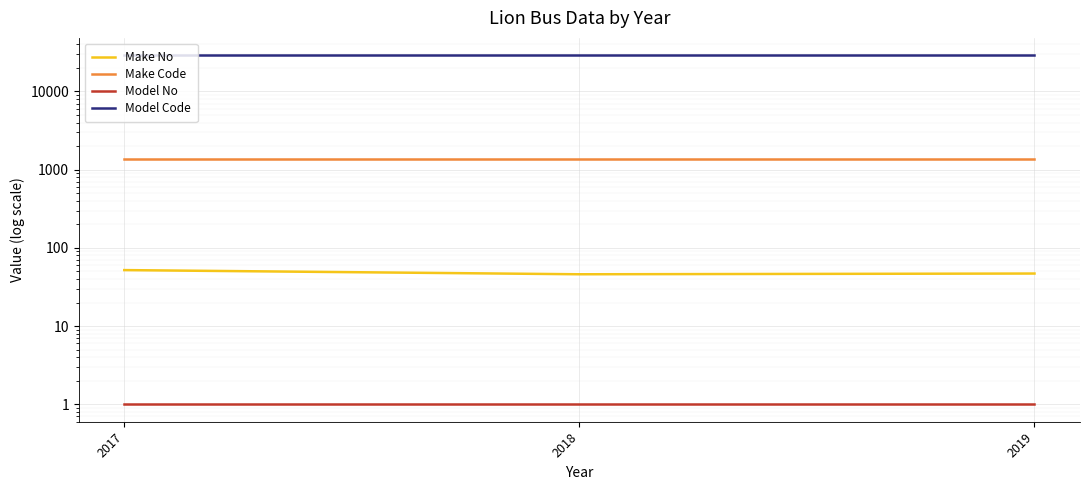

At which category is the sum across all series the highest?

2017